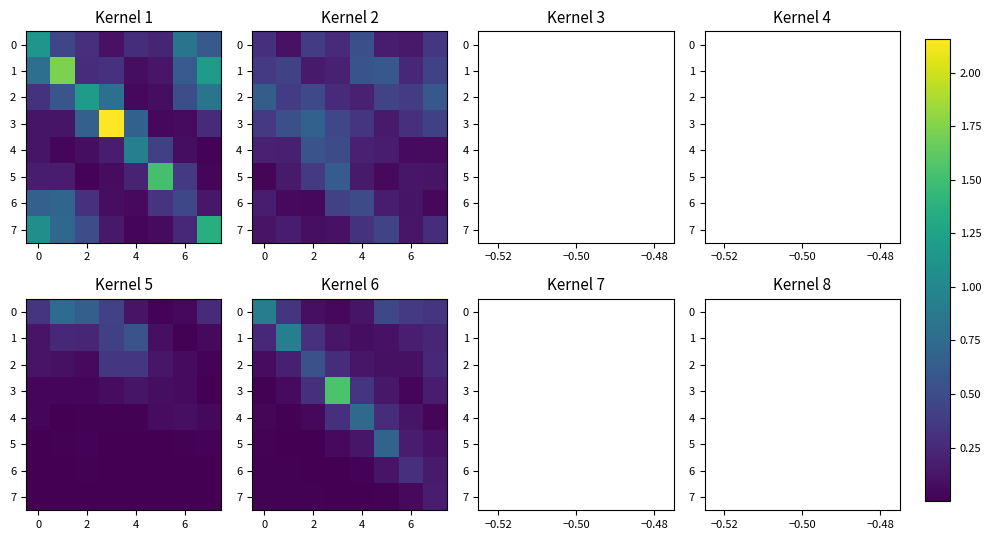

At how many categories does at least one series exceed 0?

8